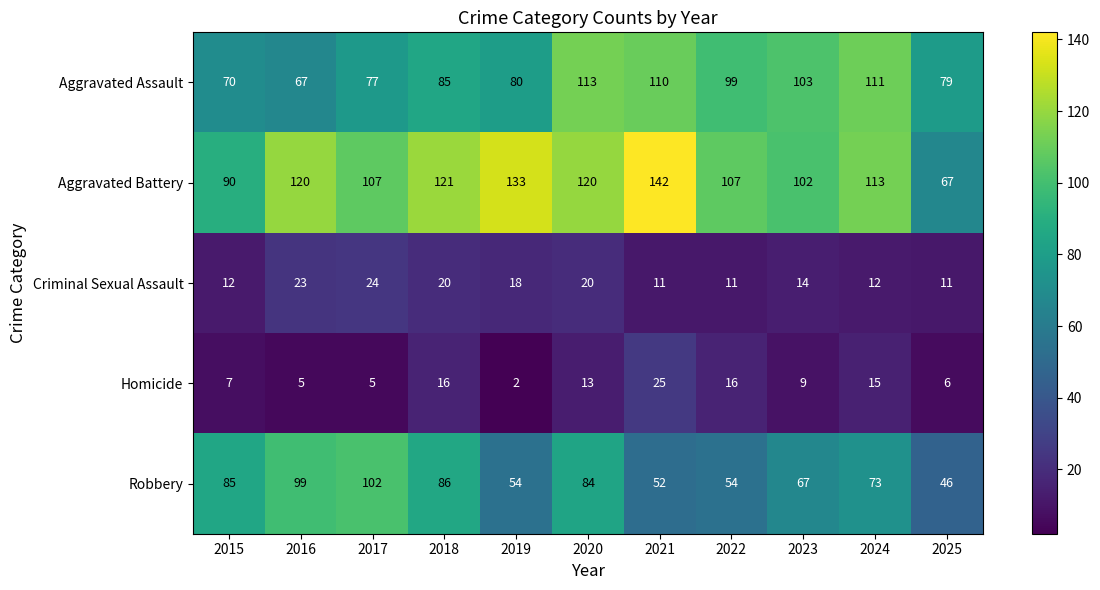

Is it true that Criminal Sexual Assault equals 11 at 2021?

True